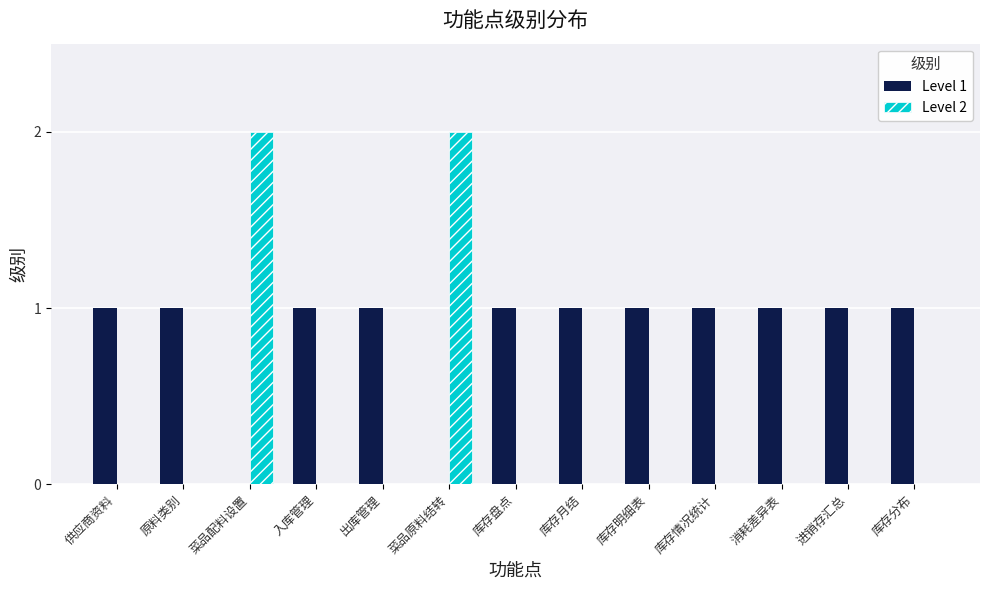

Reading left to right, extract all data points from this chart.

Level 1: 供应商资料=1	原料类别=1	菜品配料设置=0	入库管理=1	出库管理=1	菜品原料结转=0	库存盘点=1	库存月结=1	库存明细表=1	库存情况统计=1	消耗差异表=1	进销存汇总=1	库存分布=1
Level 2: 供应商资料=0	原料类别=0	菜品配料设置=2	入库管理=0	出库管理=0	菜品原料结转=2	库存盘点=0	库存月结=0	库存明细表=0	库存情况统计=0	消耗差异表=0	进销存汇总=0	库存分布=0